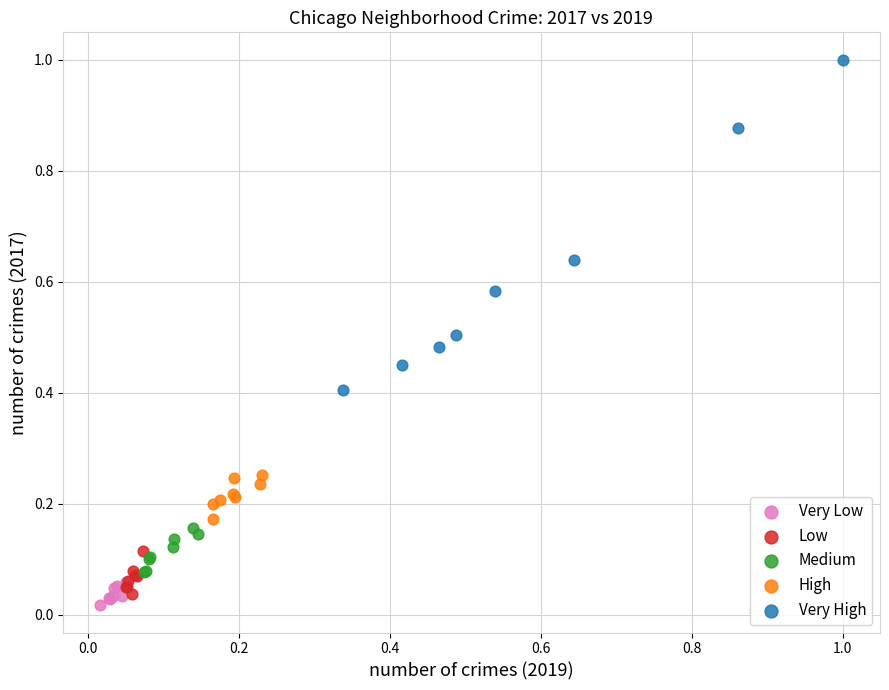

What are all the series names shown in the legend?

Very Low, Low, Medium, High, Very High